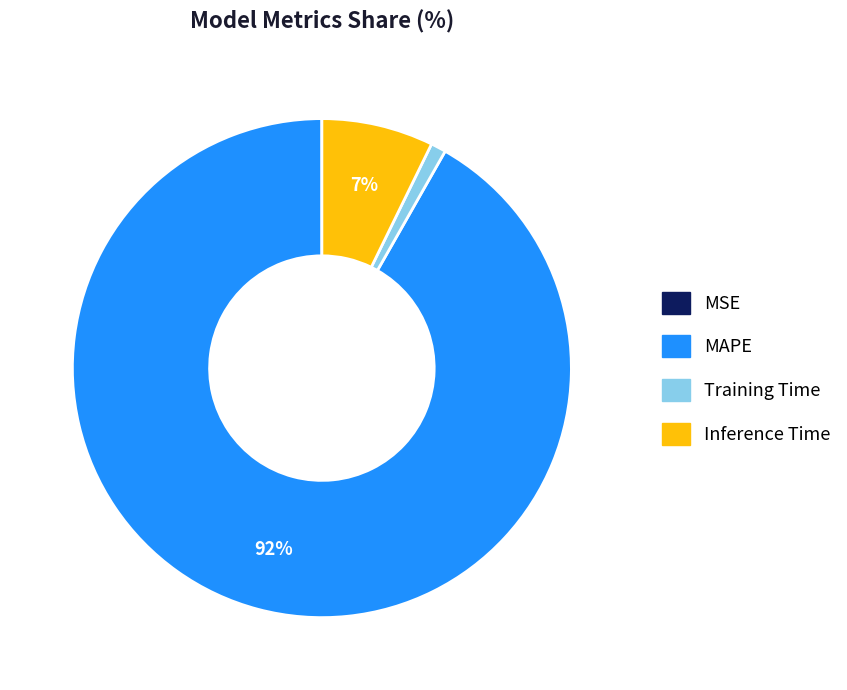

To the nearest percent, what portion does MAPE represent?

92%